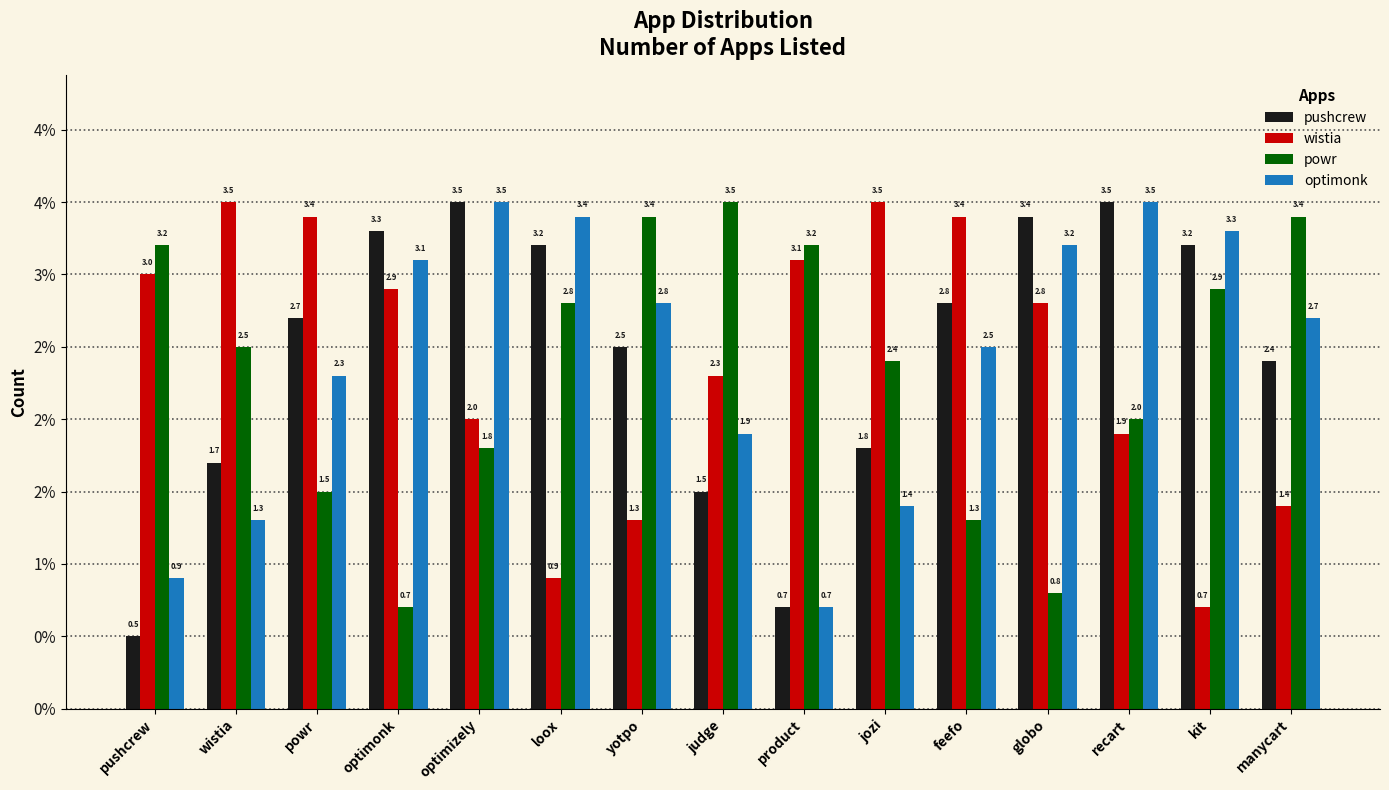

Where does the pushcrew series first go above 2?

powr